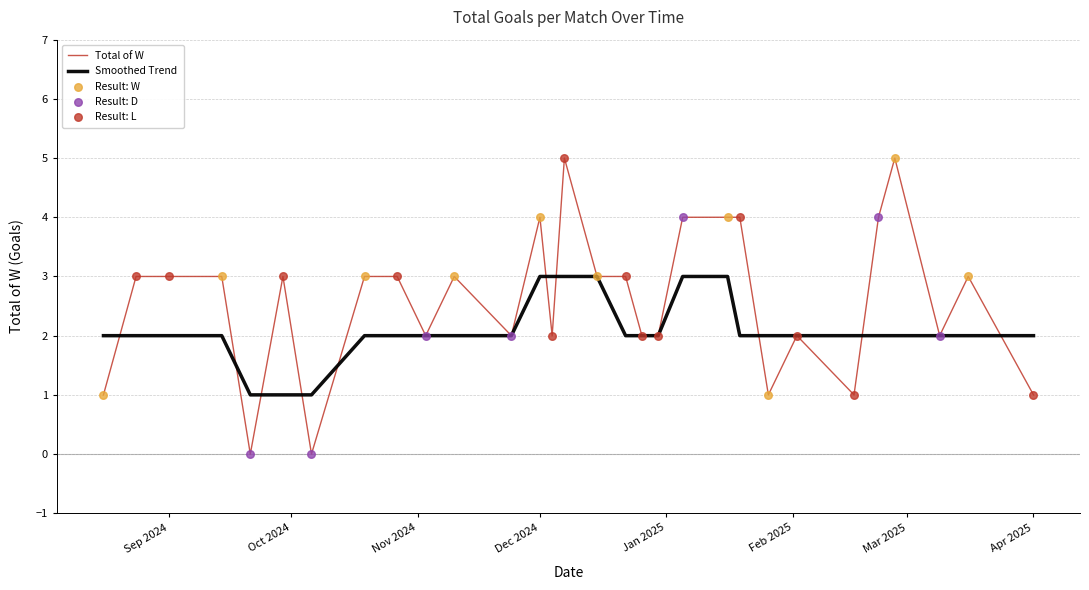

List the series in order of their peak value, highest first.

Total of W, Smoothed Trend